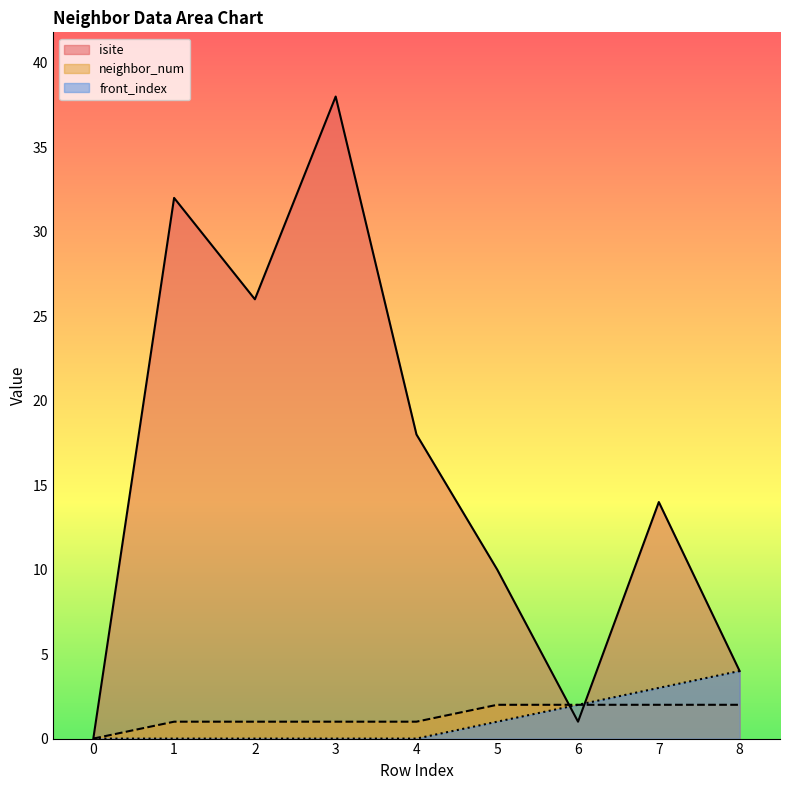

Rank the series at 6 from lowest to highest value.

isite, neighbor_num, front_index